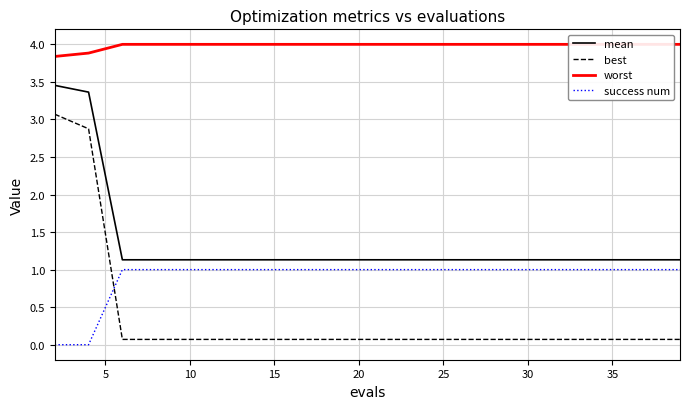

True or false: best and mean cross at least once.

False